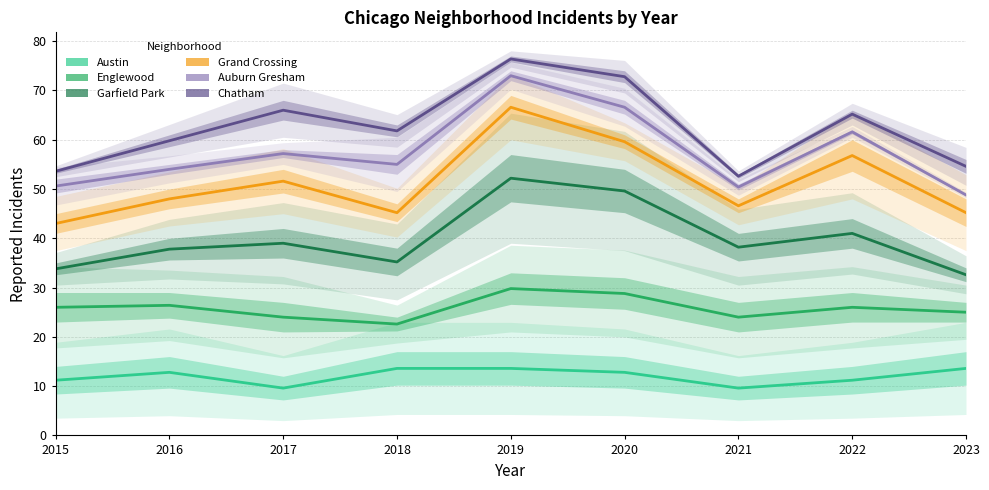

How many interior local peaks does the Chatham series have?

3